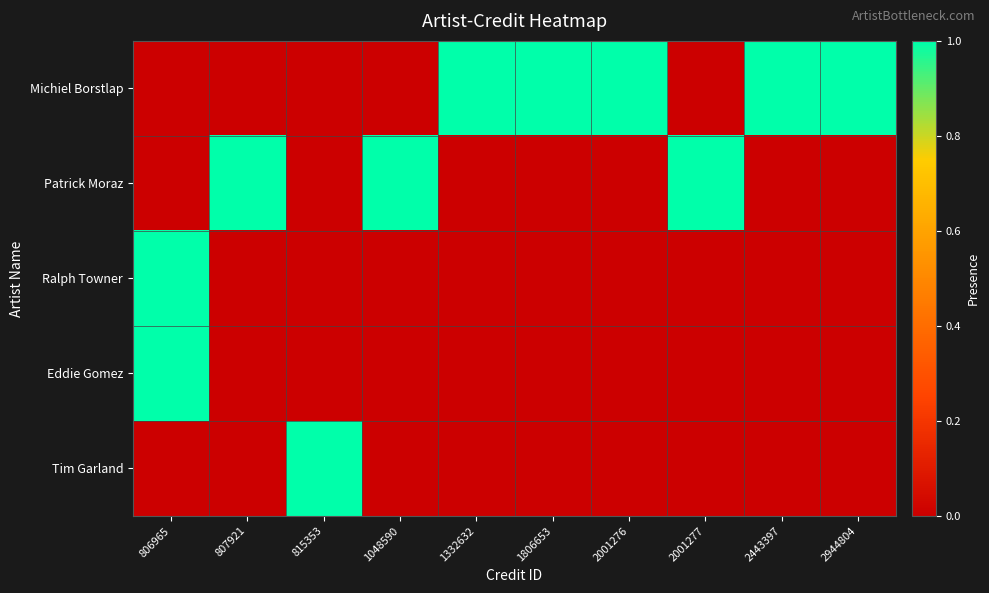

Which series has the widest spread of values?

Michiel Borstlap